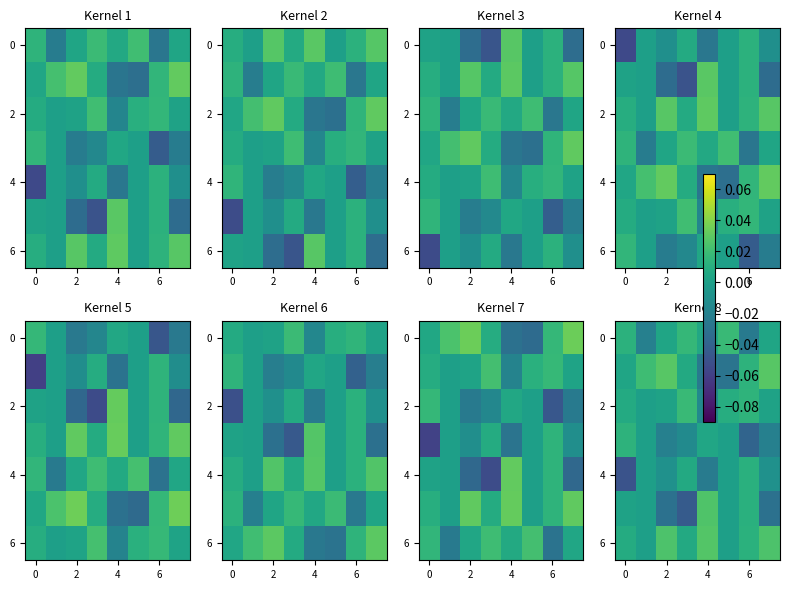

How many categories are shown in the chart?

8